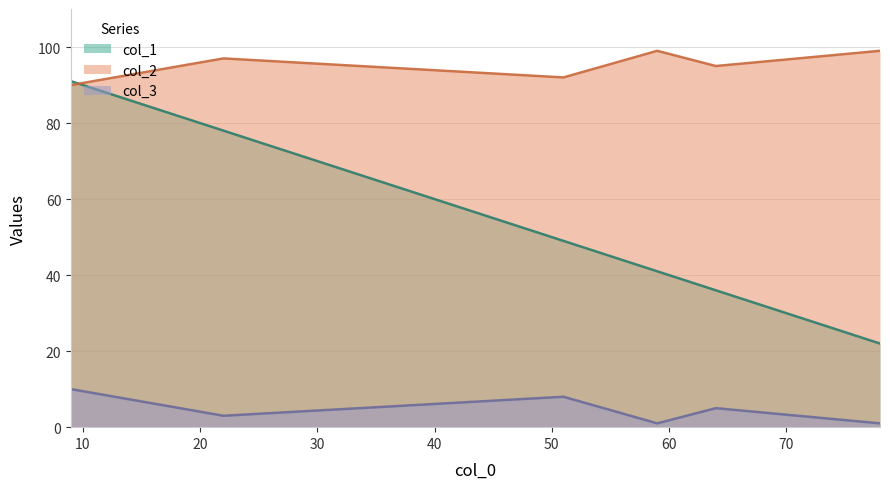

Between 78 and 59, which is larger?

59